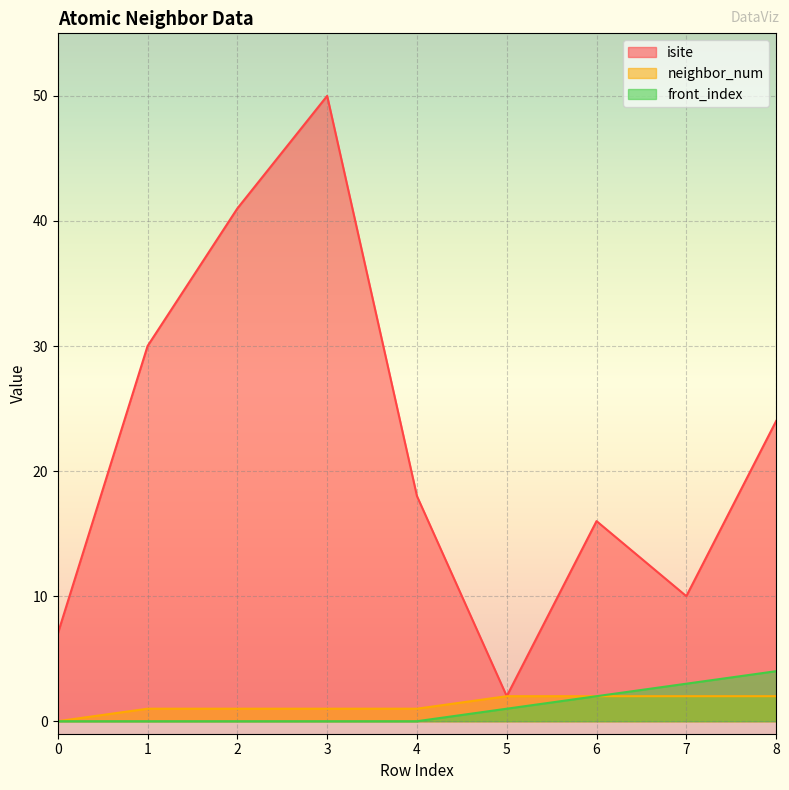

The neighbor_num series shows 0 at 1. True or false?

False